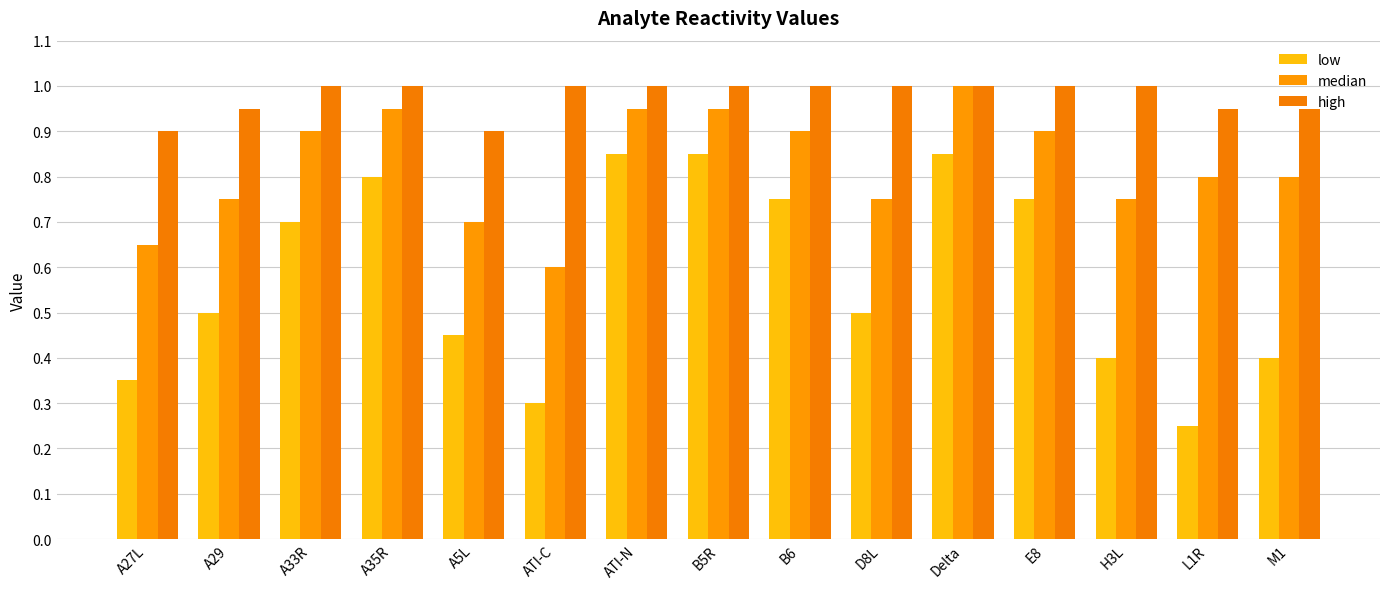

What is the total value across all series at E8?

2.6